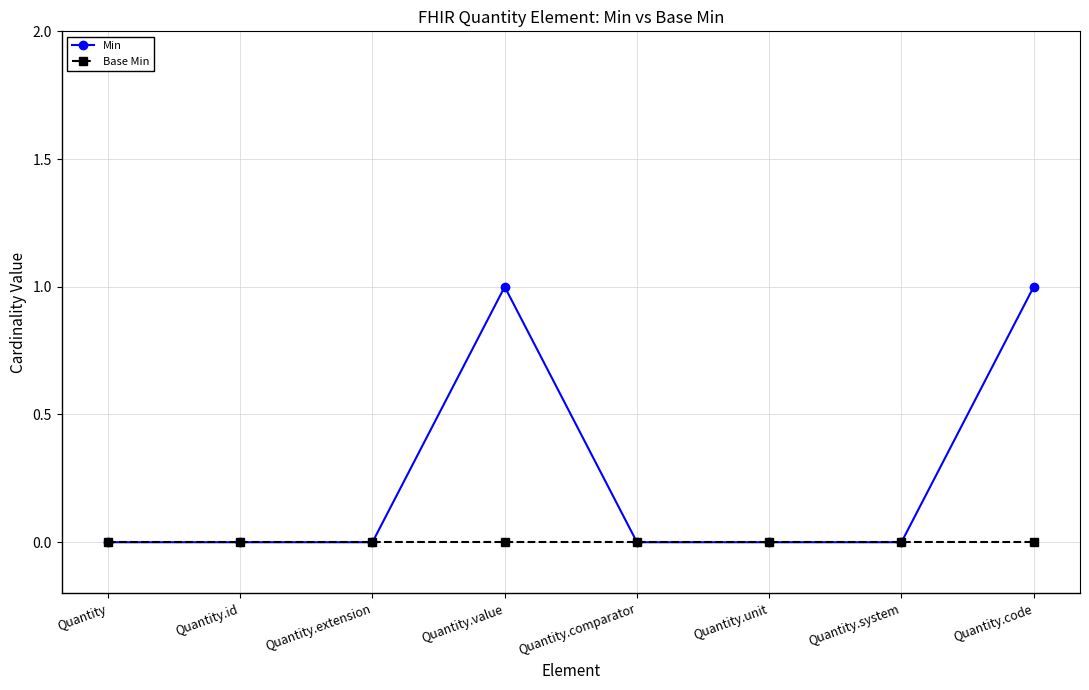

Is the value of Base Min at Quantity.extension greater than the value of Min at Quantity.code?

No